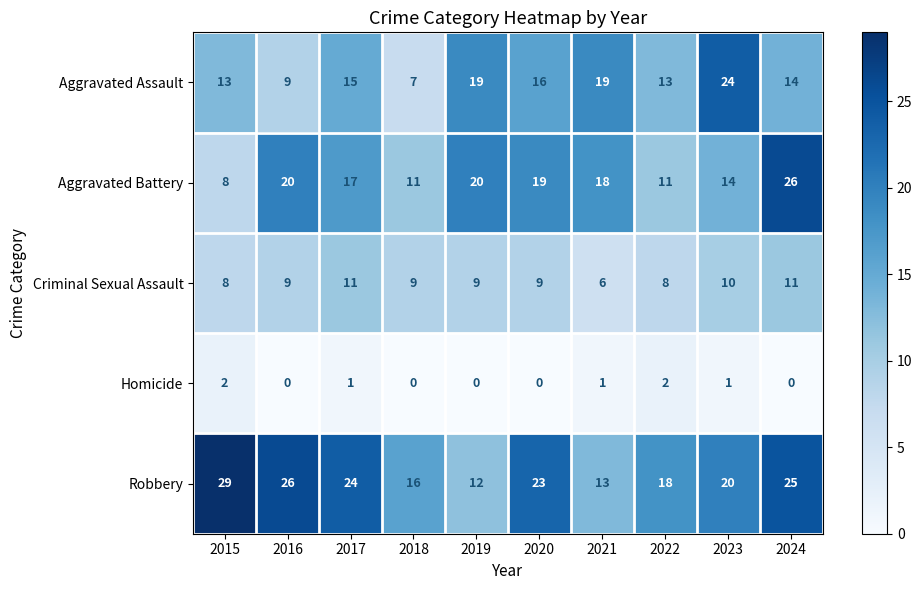

What is the total value across all series at 2018?

43